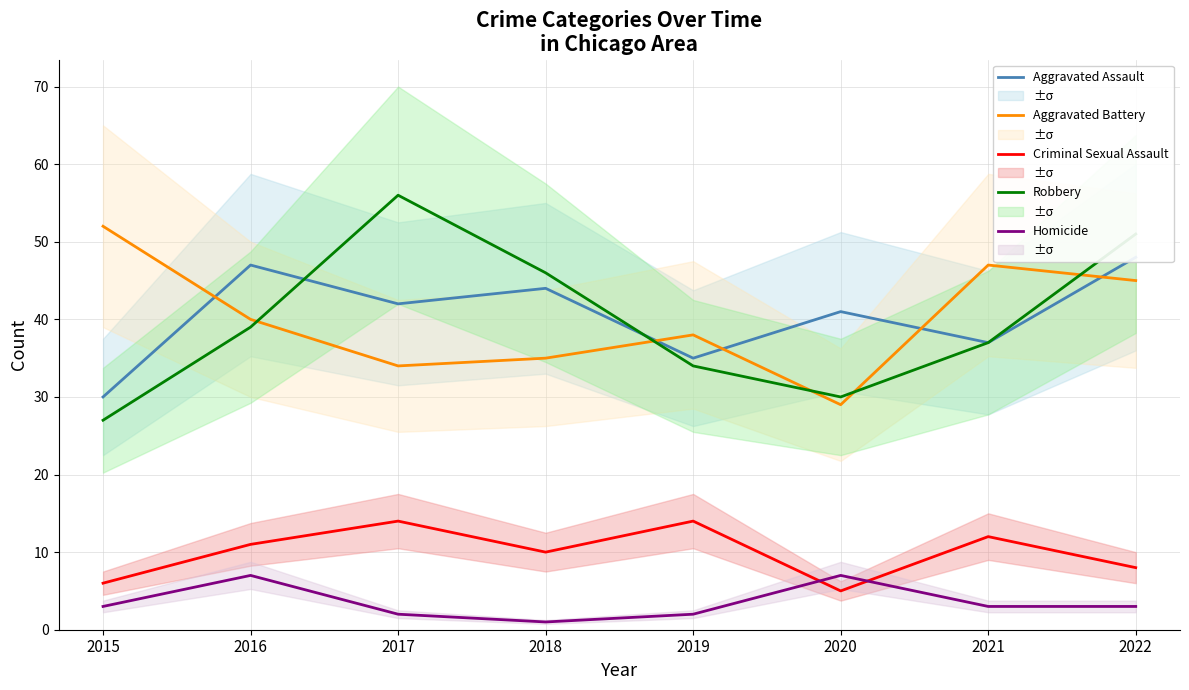

What are all the series names shown in the legend?

Aggravated Assault, Aggravated Battery, Criminal Sexual Assault, Robbery, Homicide